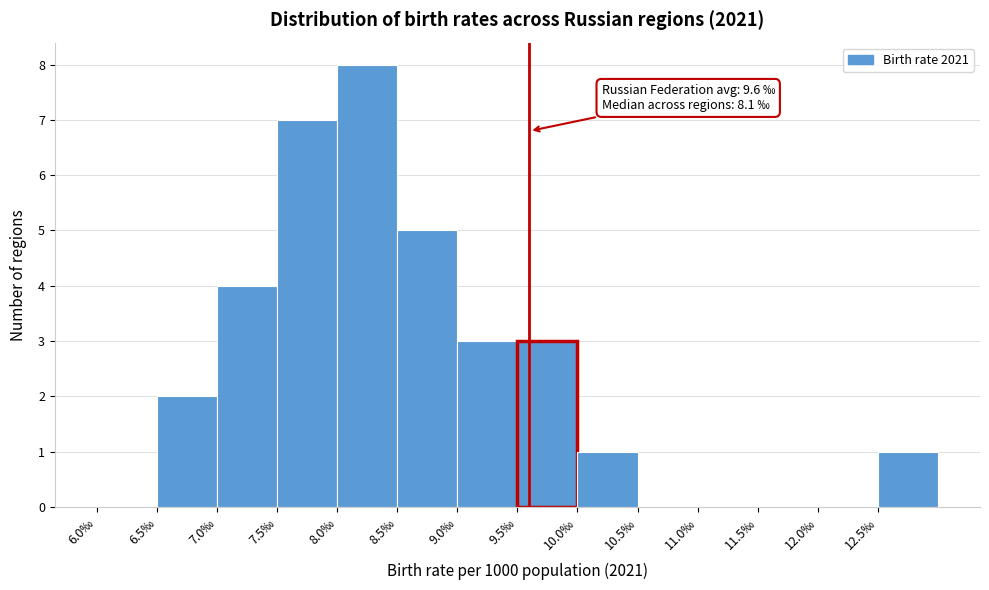

Which range on the x-axis has the tallest bar?

8.0 to 8.5